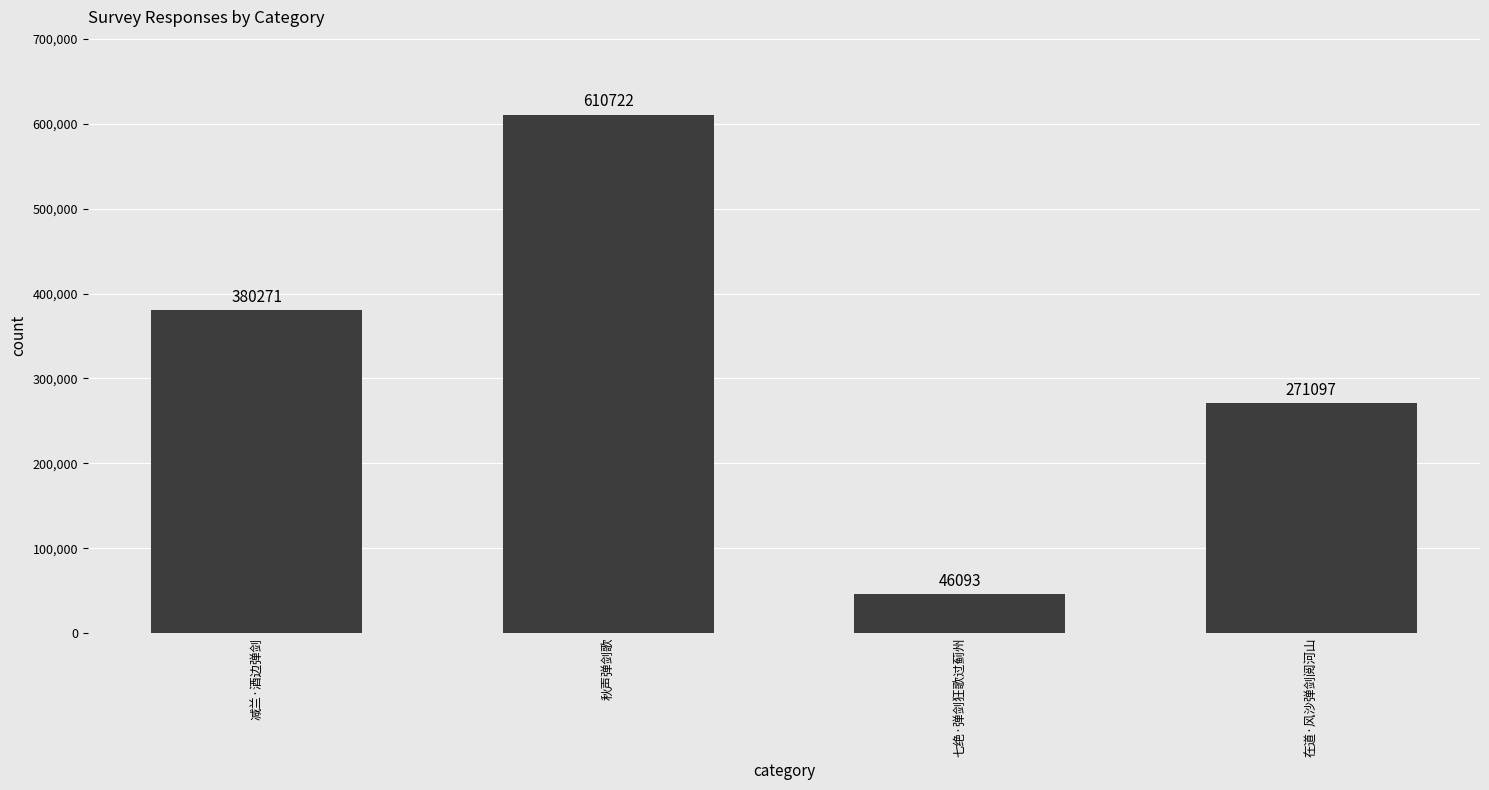

What position from the right is 七绝·弹剑狂歌过蓟州?

2